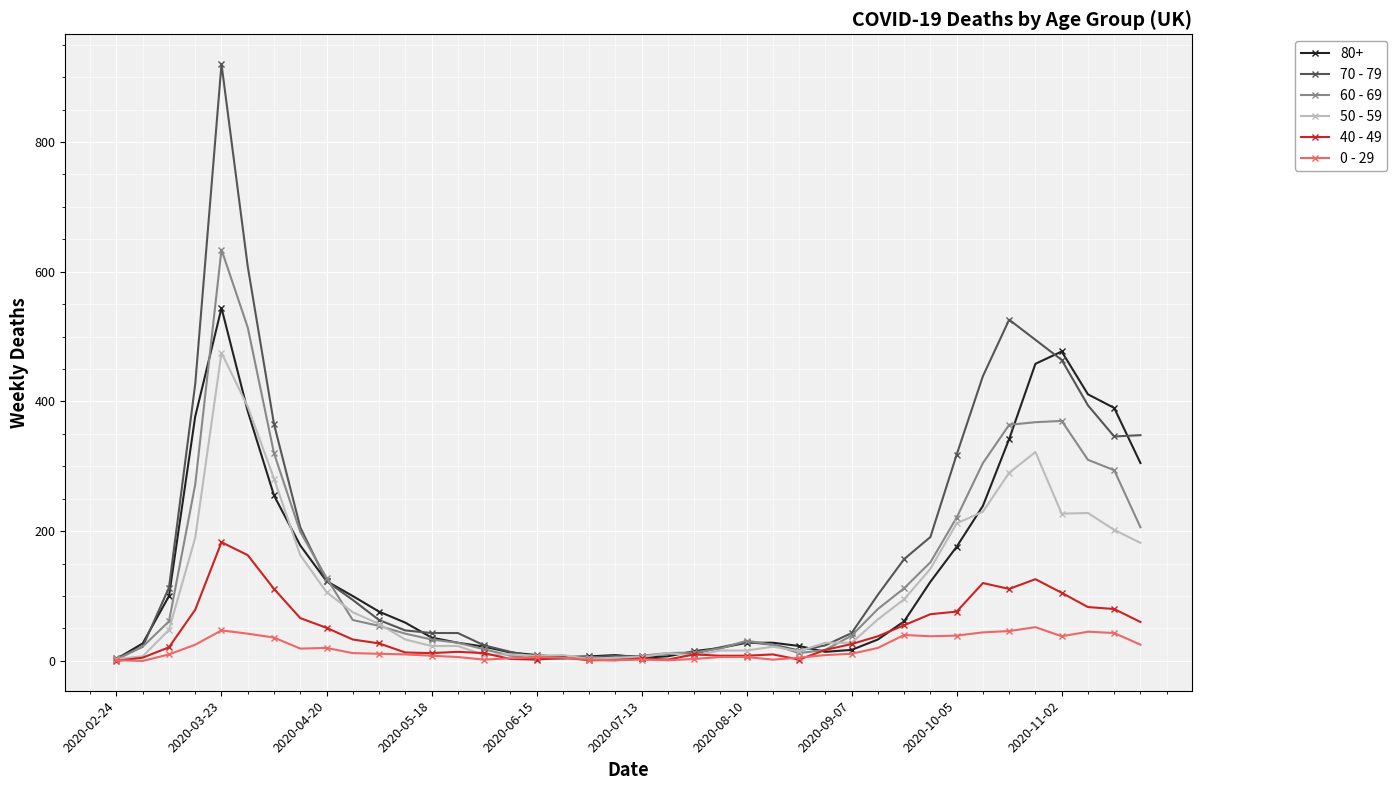

True or false: 50 - 59 has more than 0 interior local peaks.

True